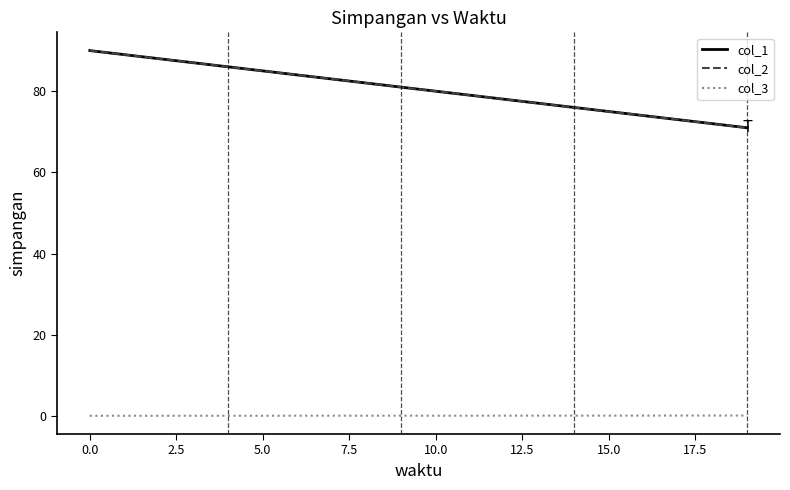

What is the greatest value displayed?

90.0